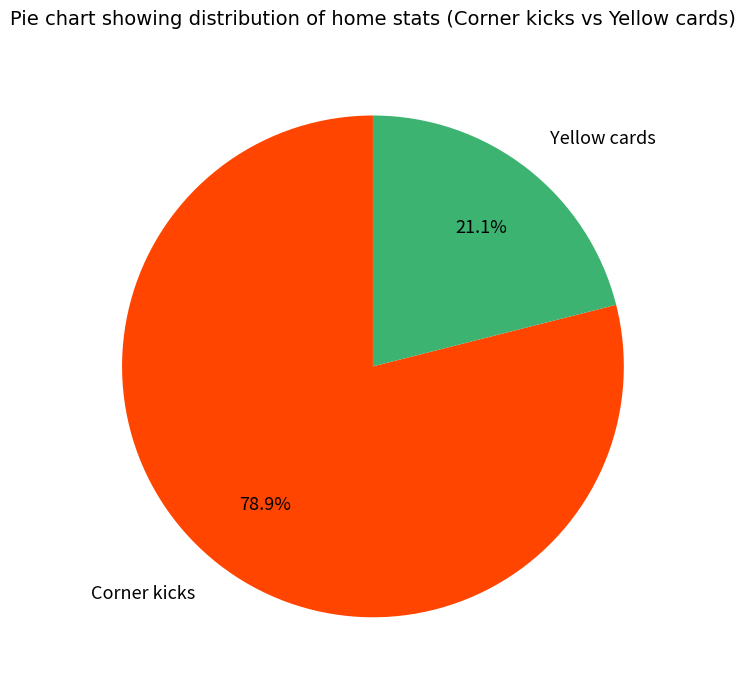

Is the sum of Corner kicks and Yellow cards greater than half?

Yes